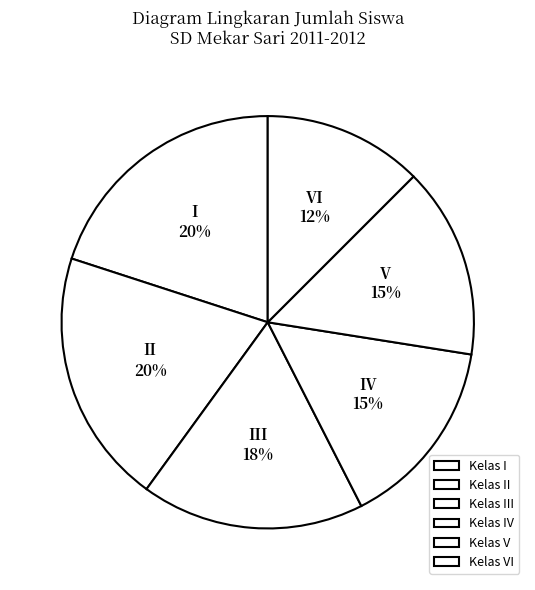

Count the number of slices in the pie.

6